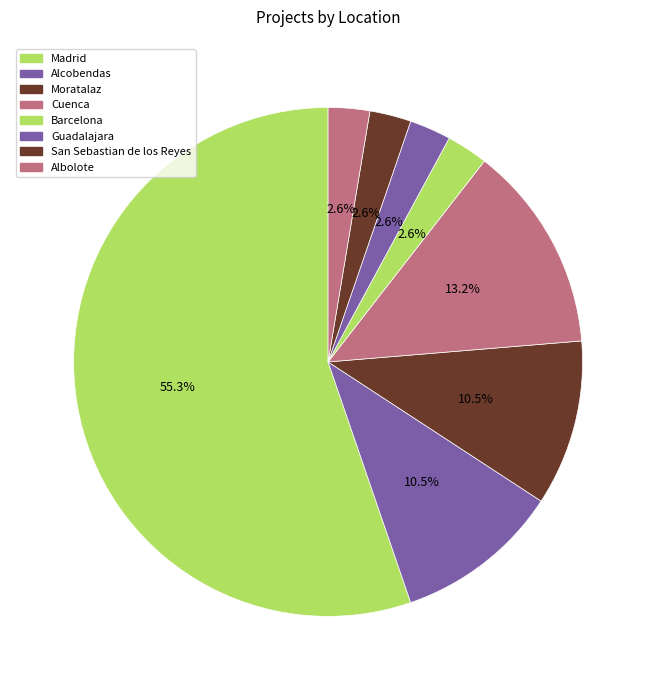

How many slices are in this pie chart?

8